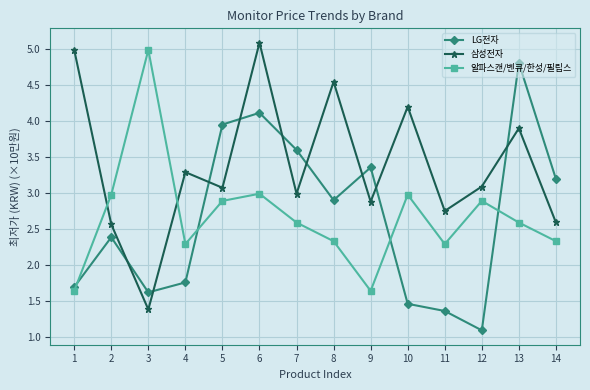

At which category does the chart reach its peak across all series?

6